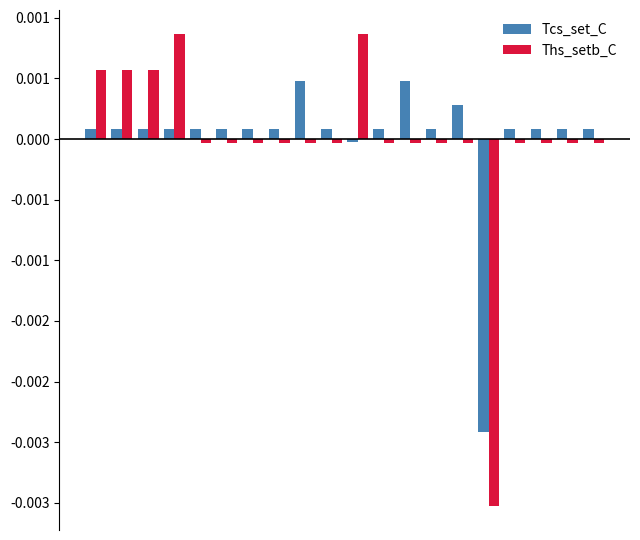

Does the chart contain stacked bars?

No